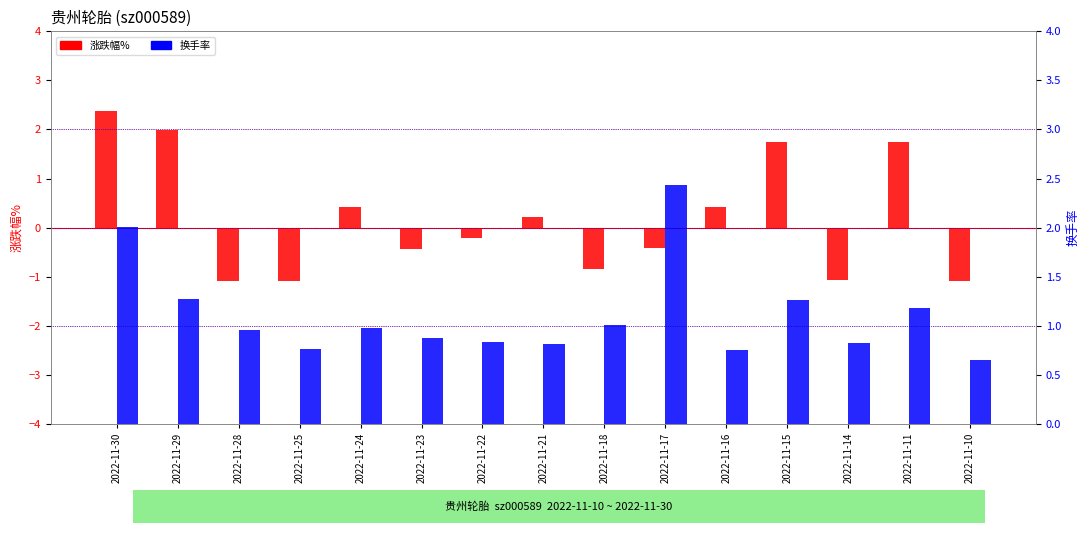

True or false: 涨跌幅% has a value of -0.3 at 2022-11-22.

False